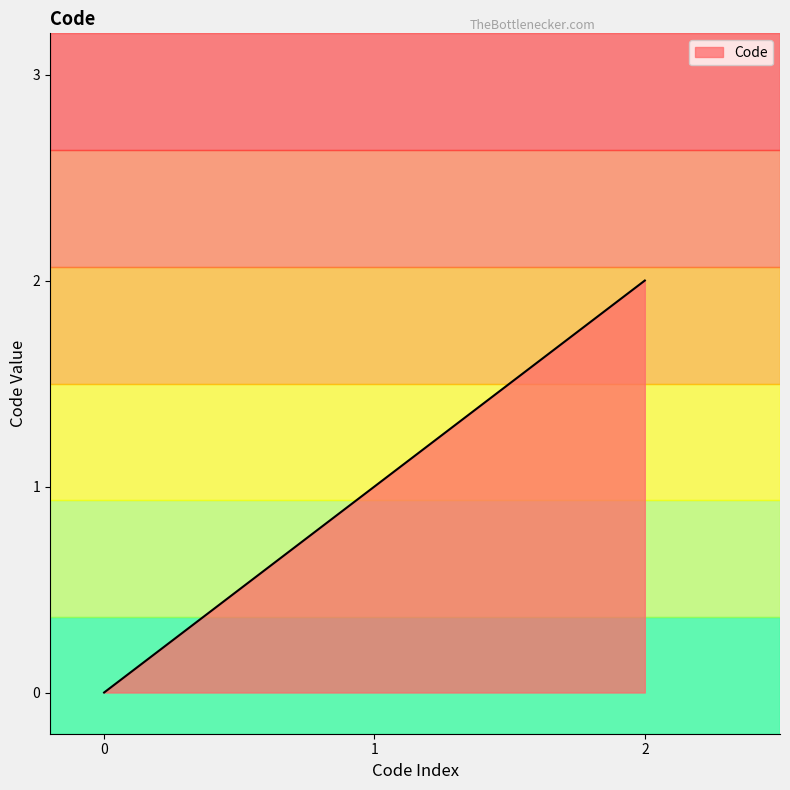

Rank the categories by value from lowest to highest.

0, 1, 2